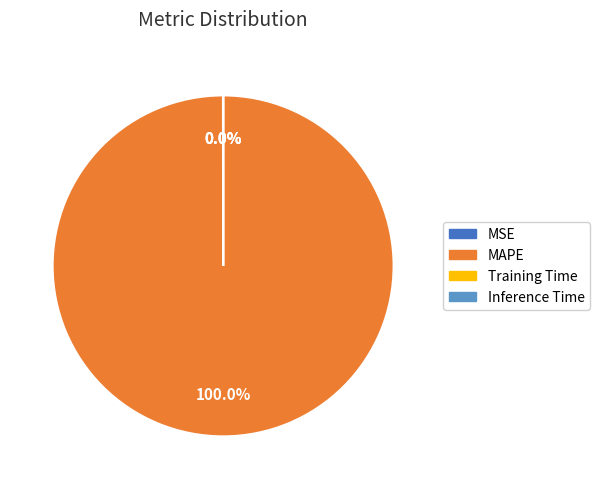

Which category has the biggest portion of the pie?

MAPE